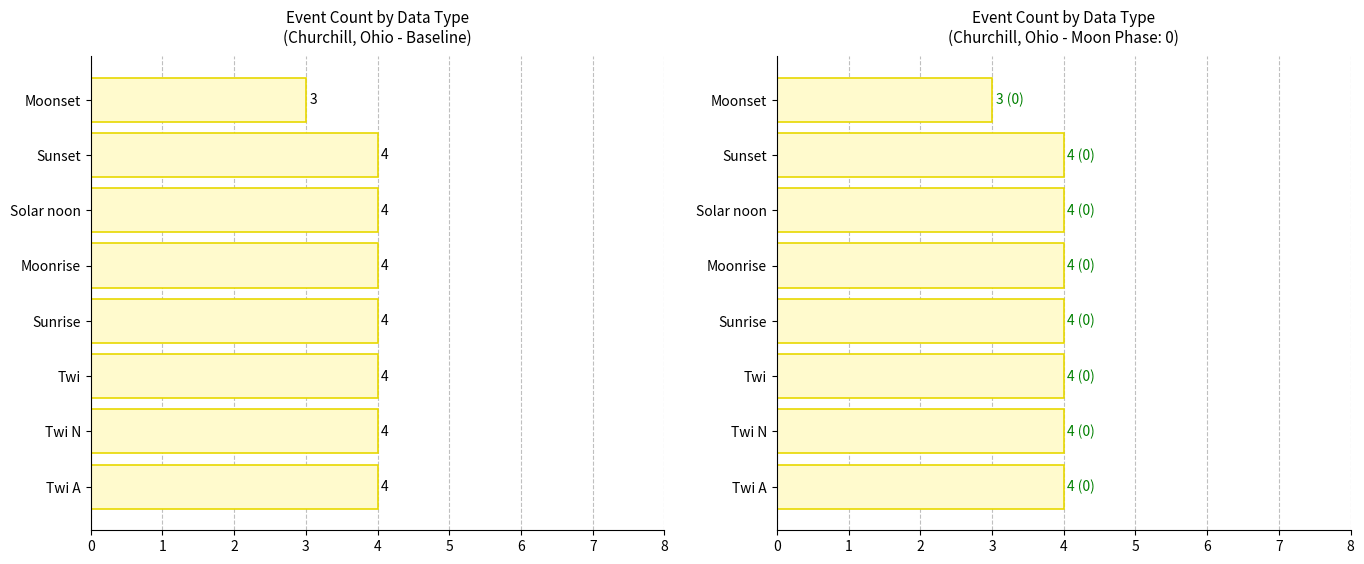

What is the sum of all values?

31